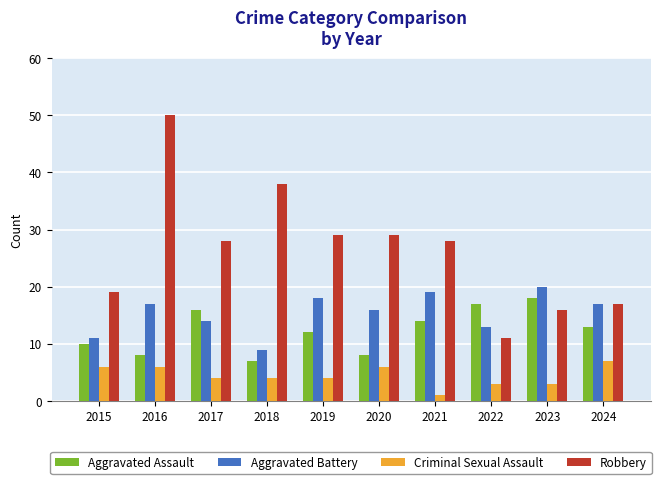

What is the approximate value of Robbery at 2021?

28